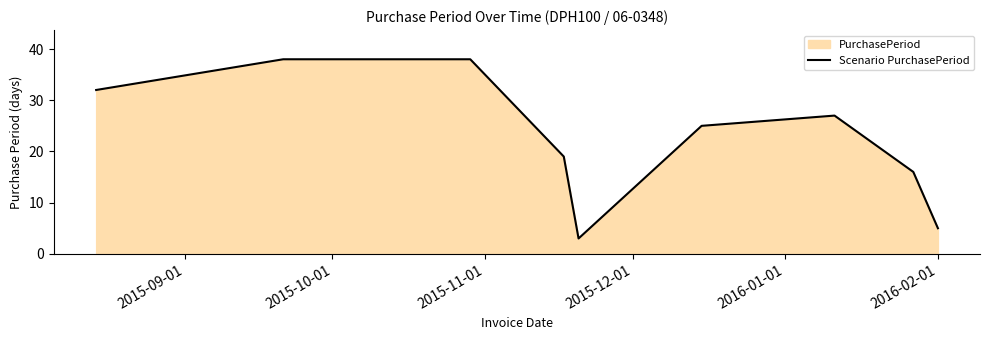

How many interior local peaks (higher than both neighbors) does the data have?

1